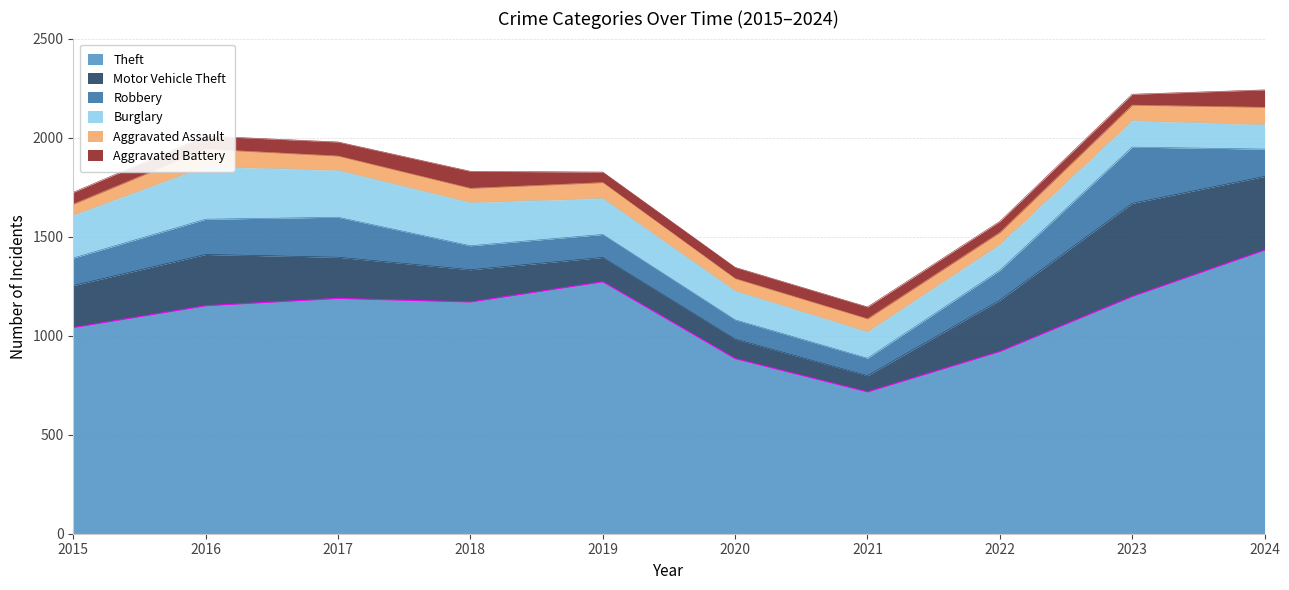

Read the Theft value at 2017, to the nearest 50.

1200